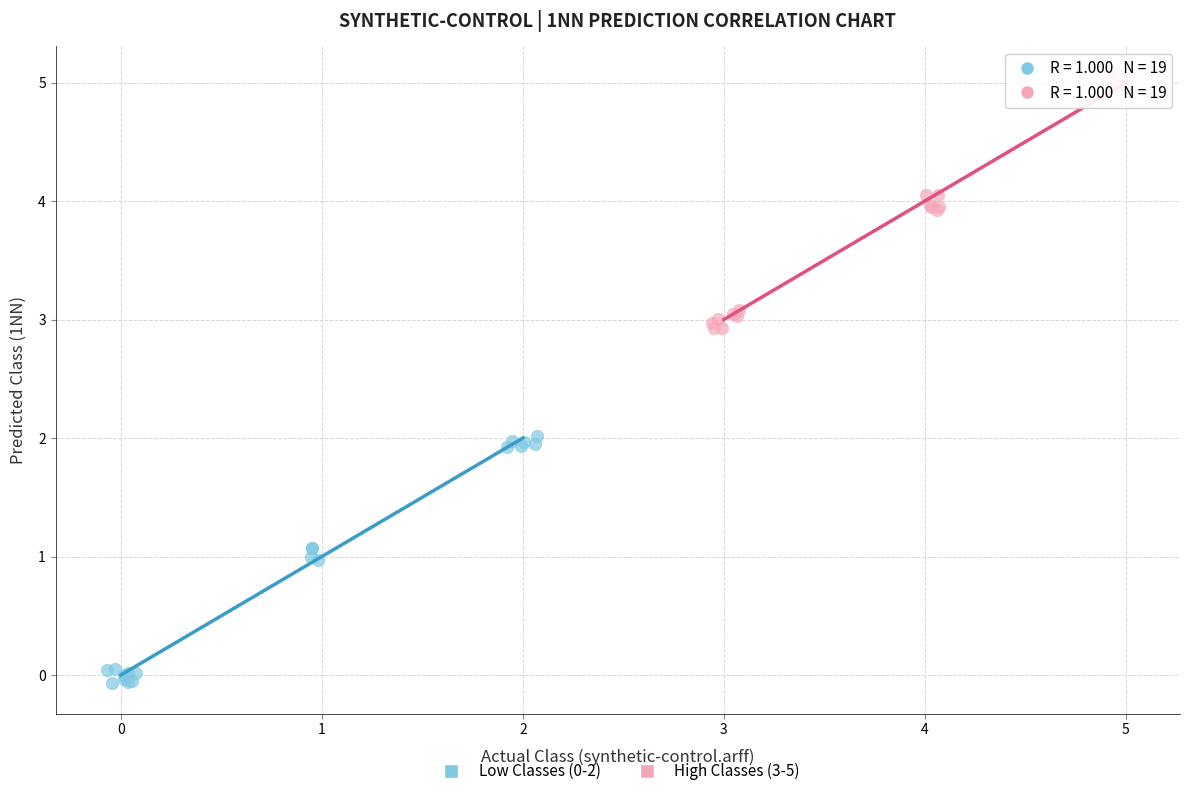

Which series contains the highest Y value?

High Classes (3-5)